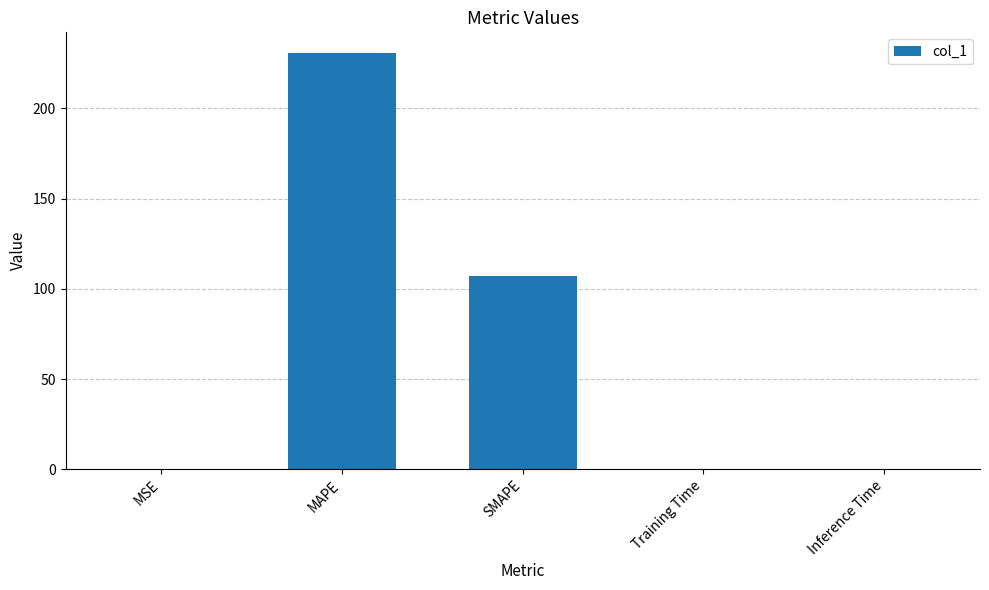

The chart shows a value of 107.1 at SMAPE. True or false?

True